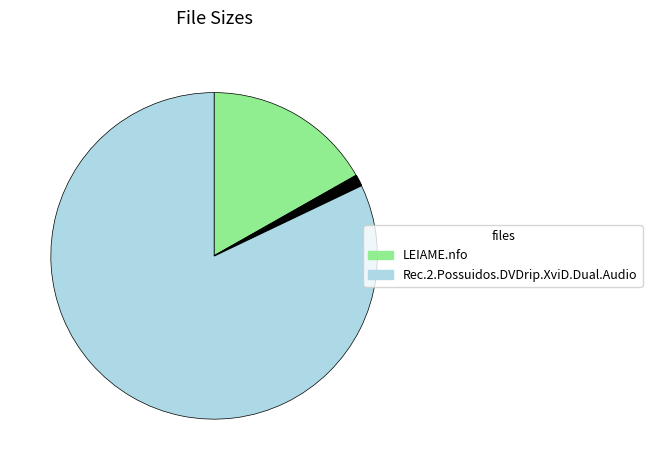

Is there any slice that represents more than half of the pie?

Yes